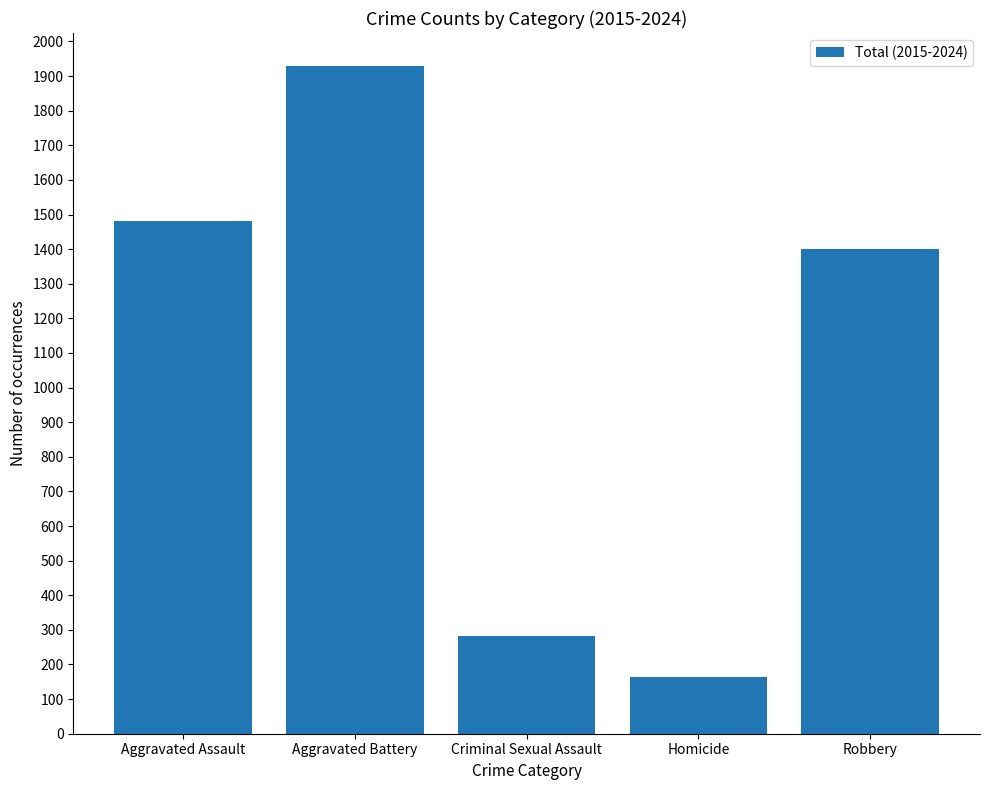

What is the value of the 2nd bar from the left?

1928